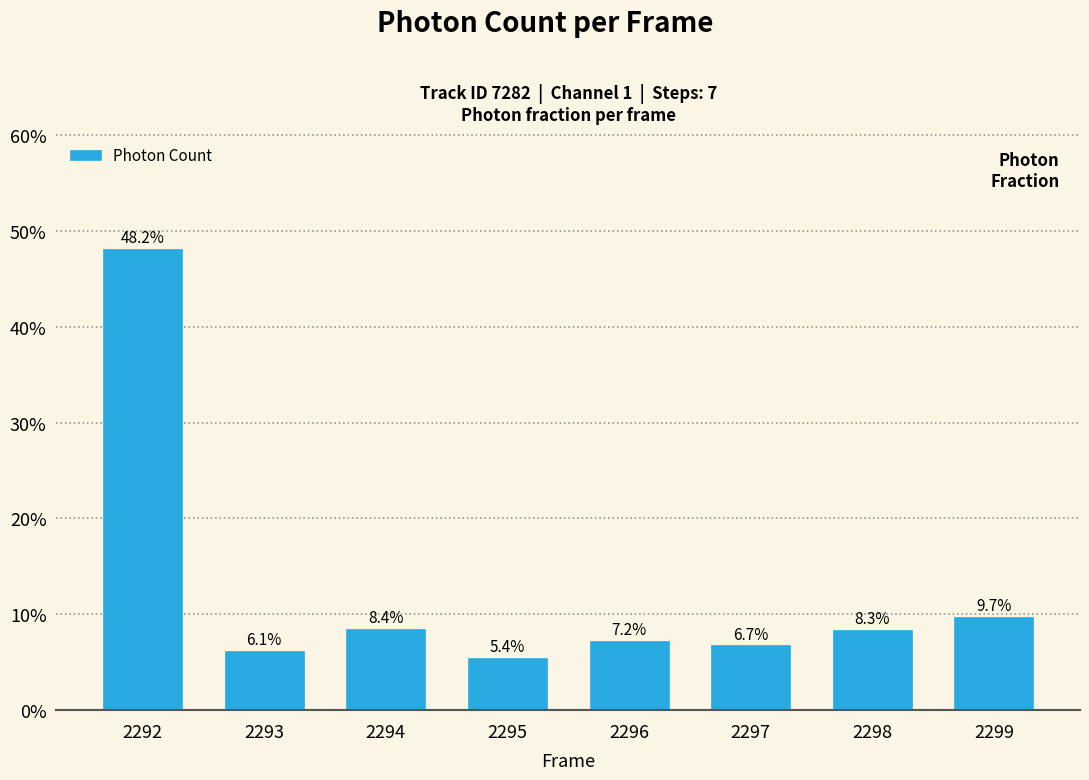

What is the maximum value shown in the chart?

48.2